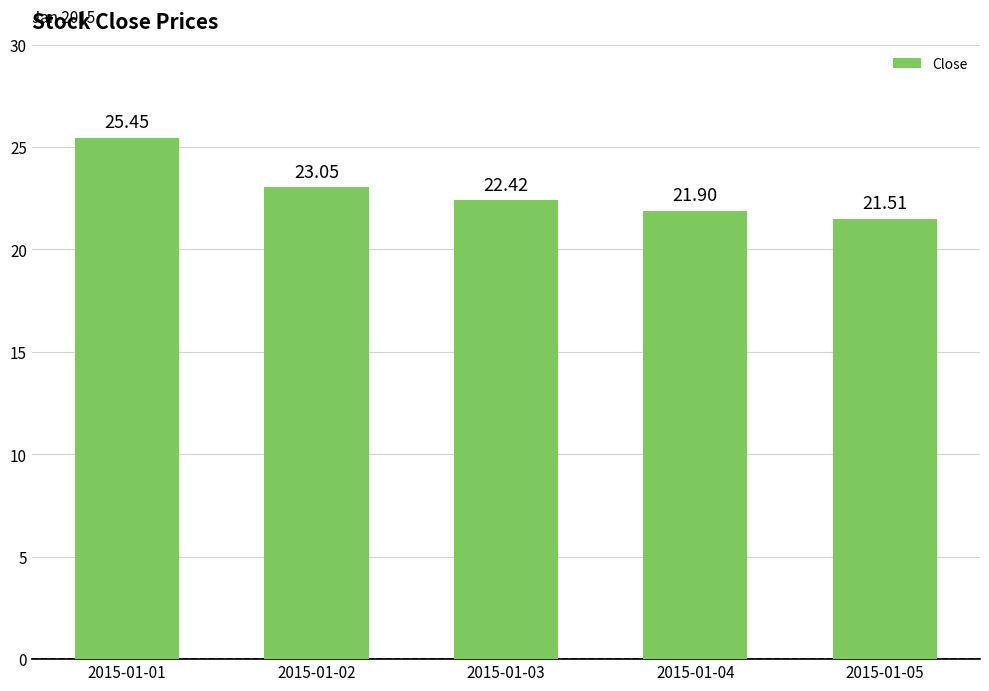

Is it true that the value at 2015-01-05 is 14.9?

False